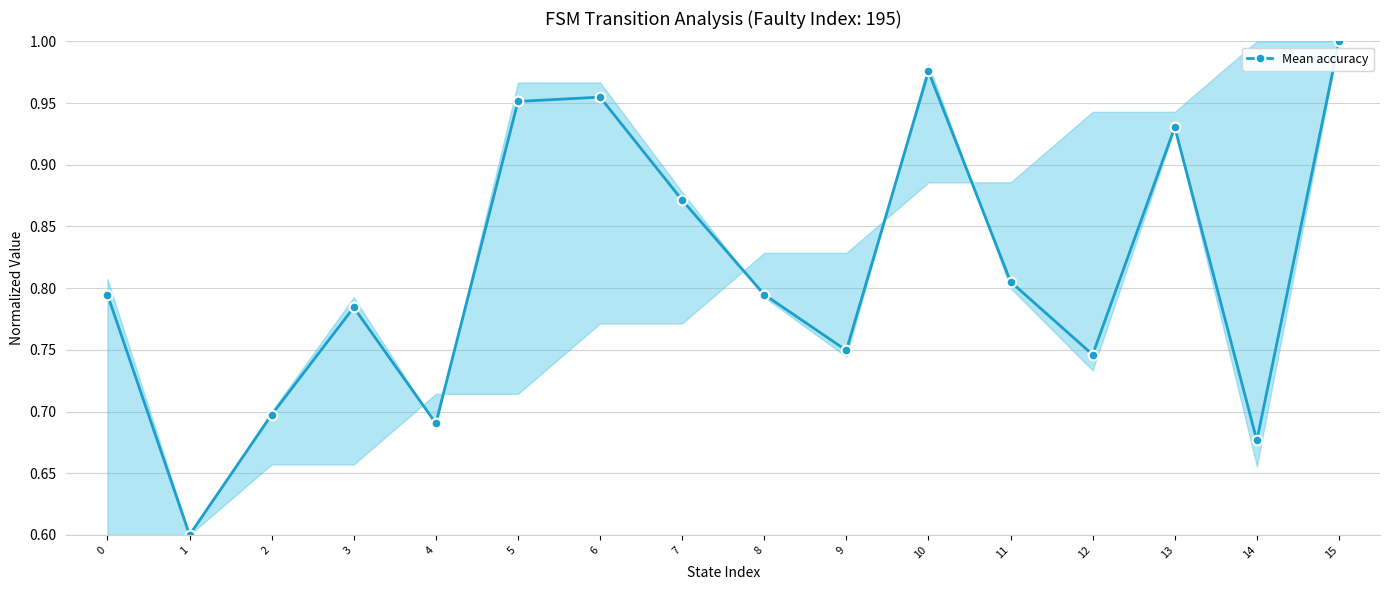

Which category has the lowest value across all series?

1